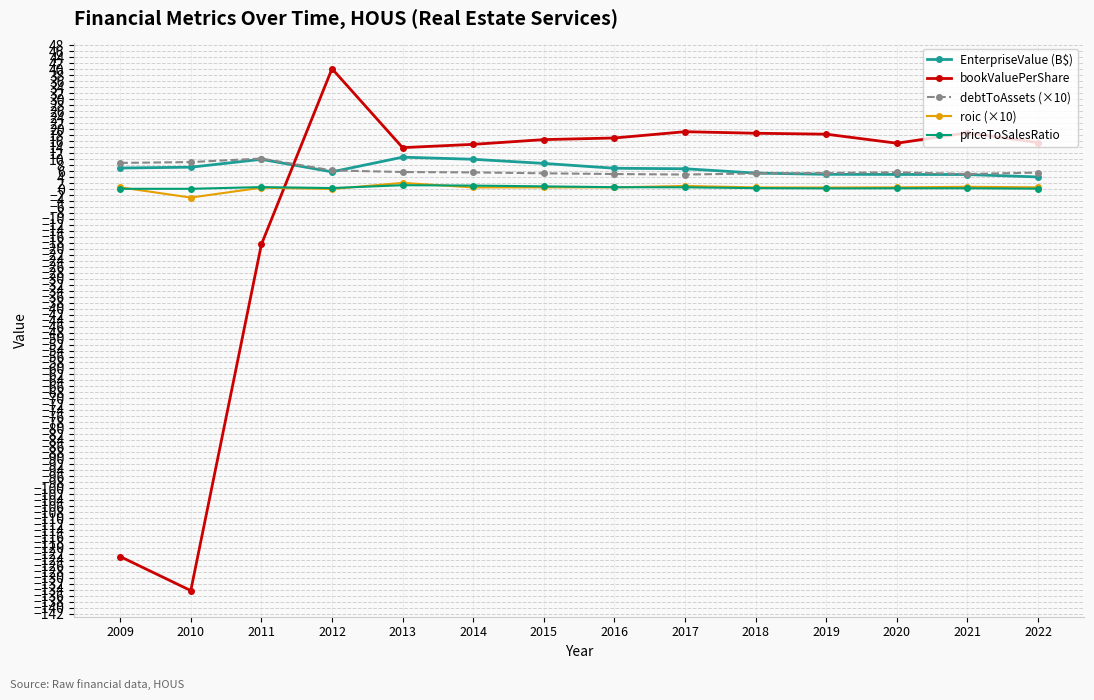

What is the value of the roic (×10) point at the 5th from the left?

2.0